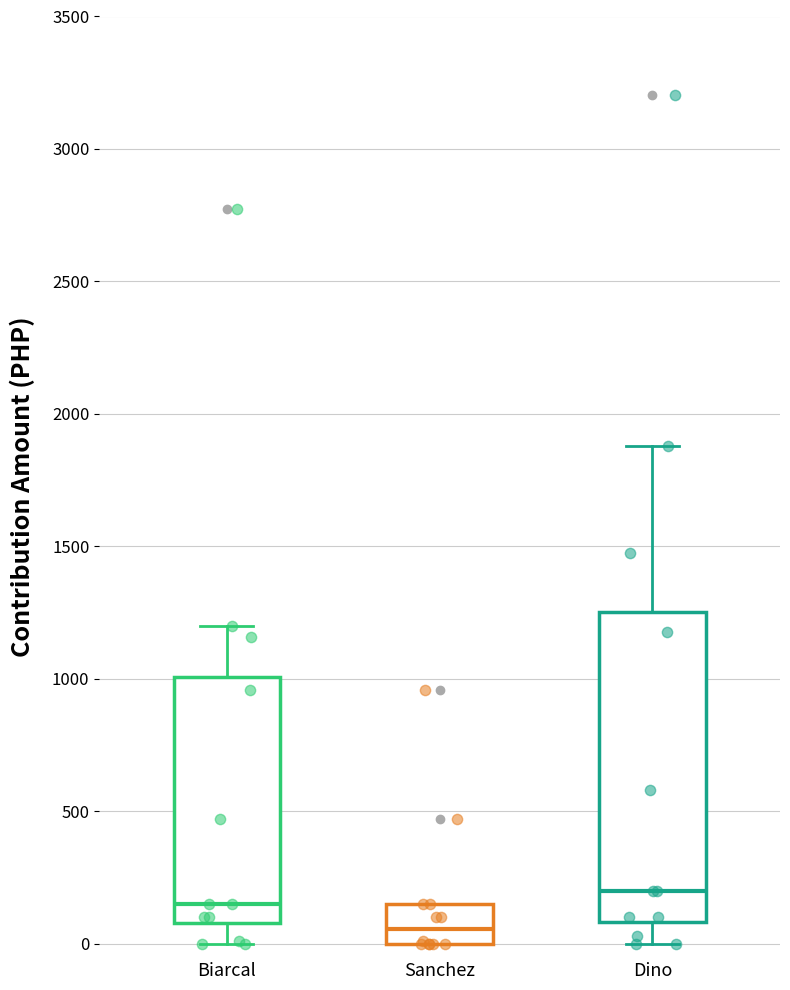

Which box is the tallest, from its lower edge to its upper edge?

Dino